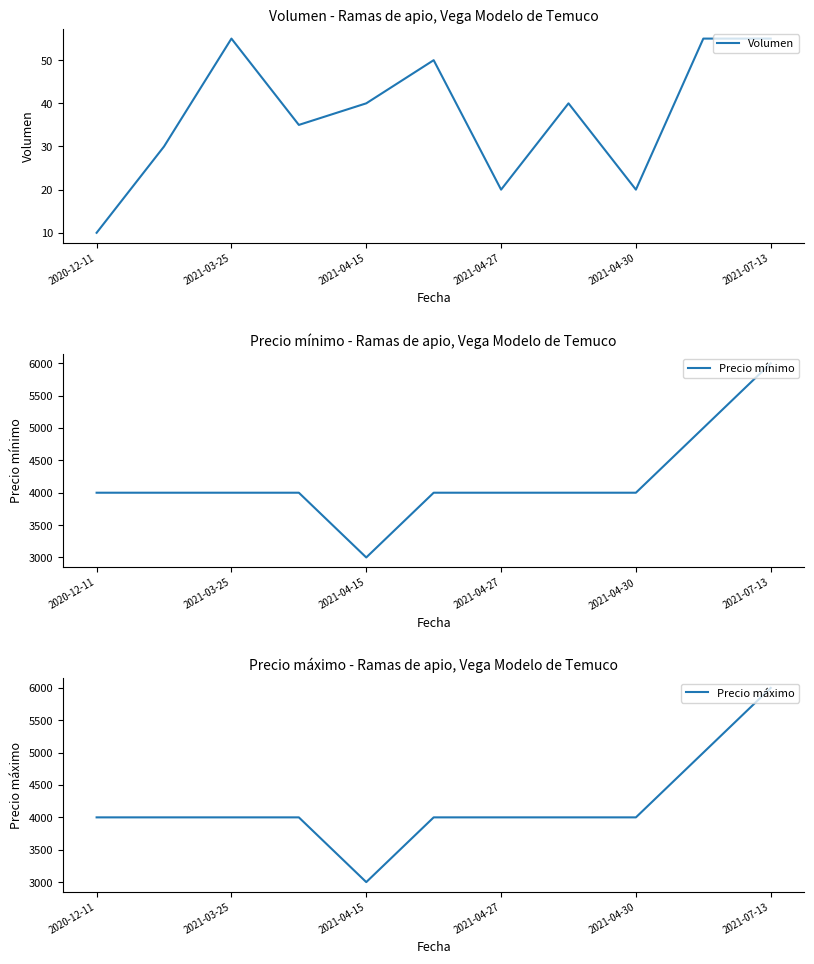

True or false: Precio mínimo has more than 1 points higher than both neighbors.

False